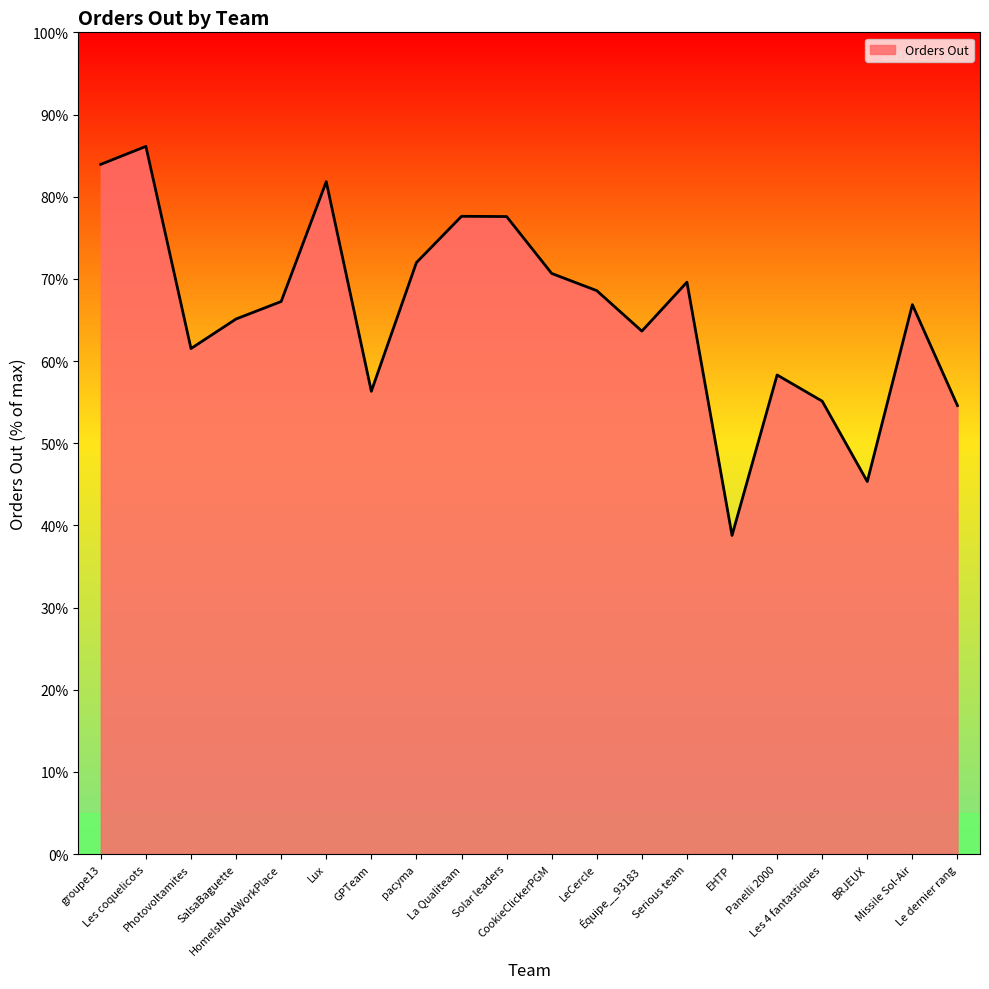

At which label does the data first exceed 67?

groupe13